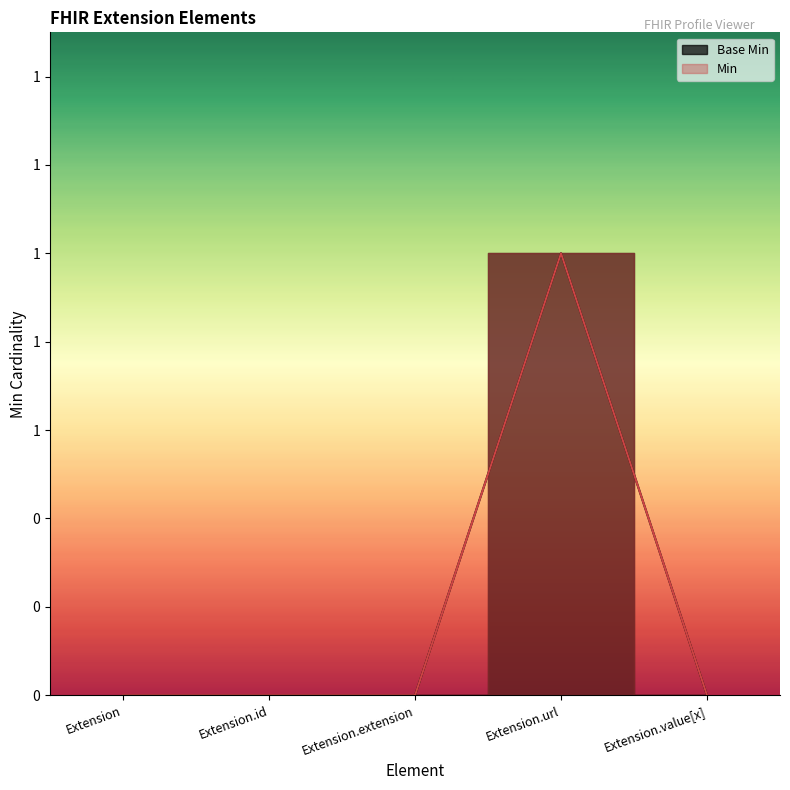

How many points are higher than both their immediate neighbors (excluding endpoints)?

1